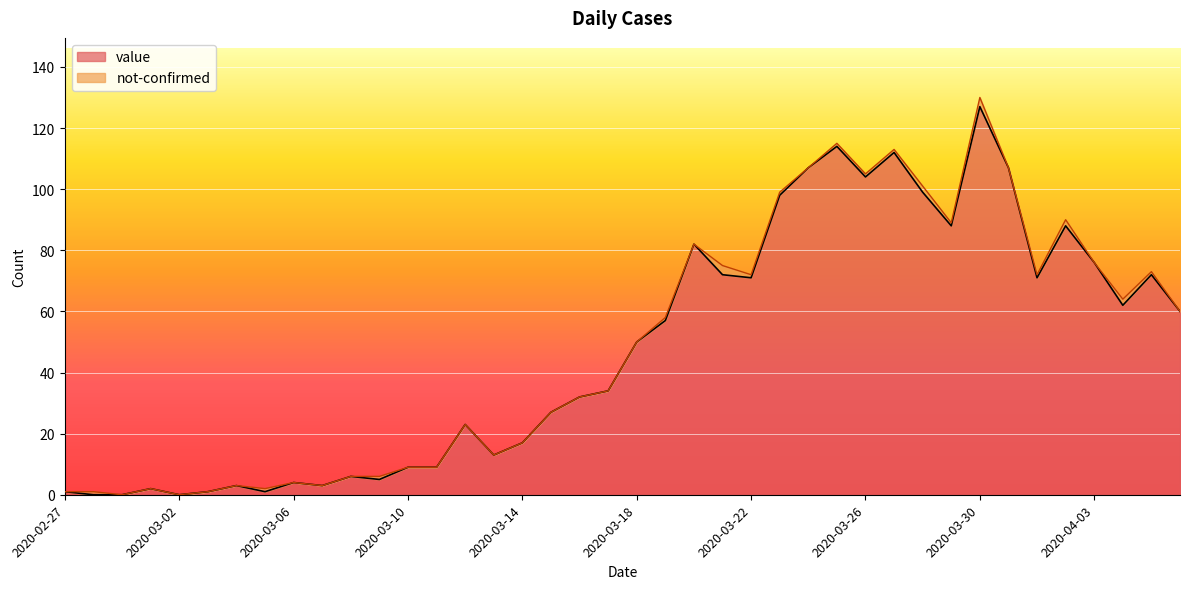

What is the ratio of the value at 2020-03-29 to the value at 2020-03-12?

3.8